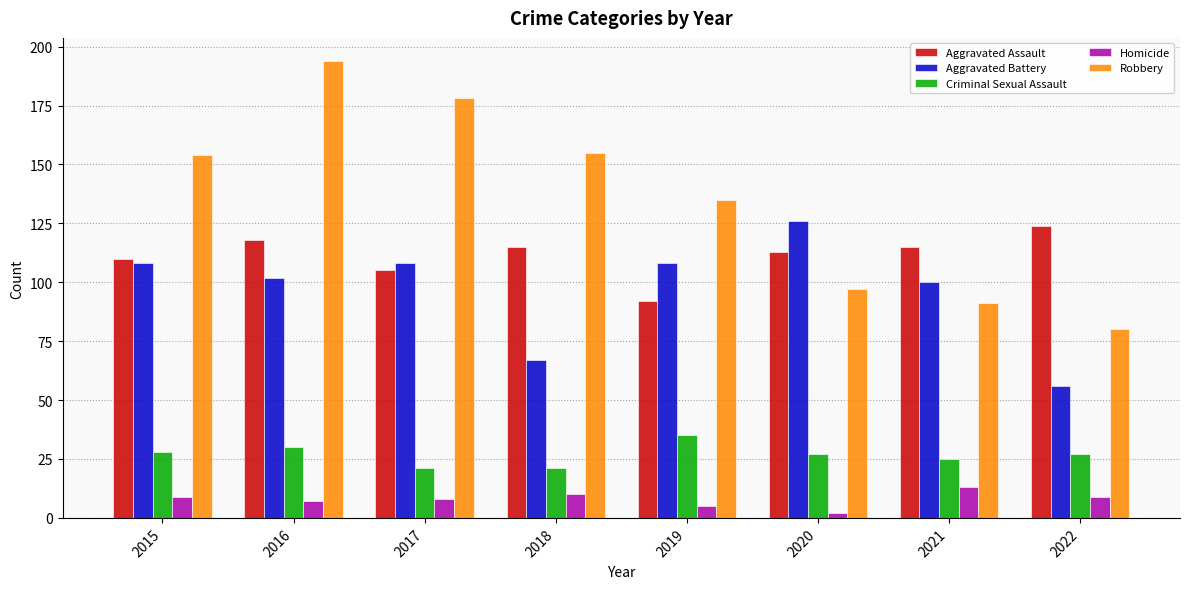

What is the average value of the Robbery series?

136